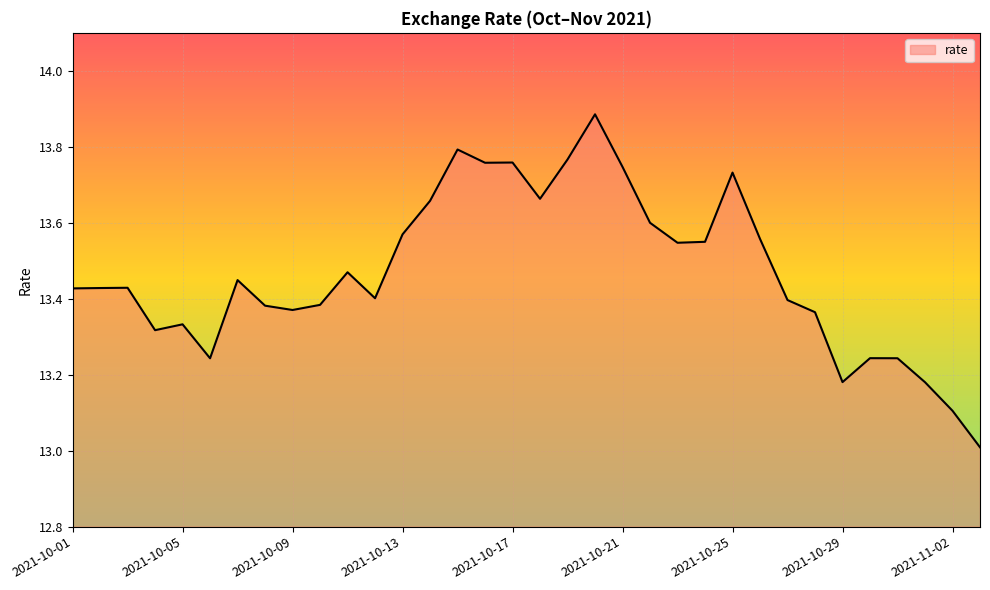

What is the difference between the maximum and minimum values?

0.9